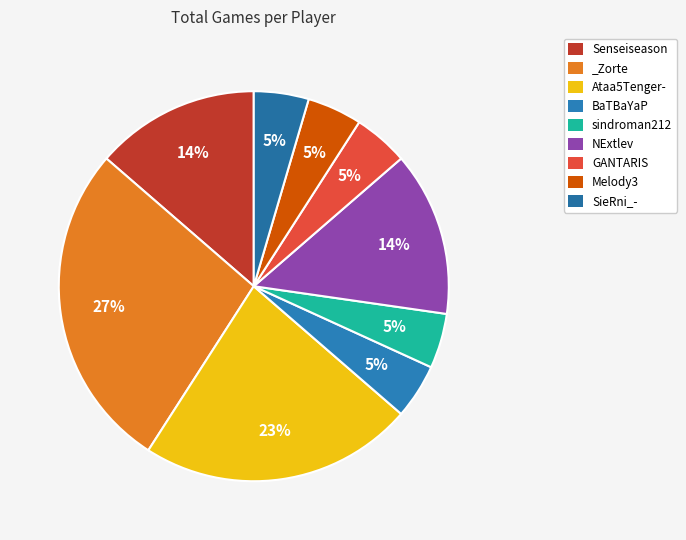

True or false: _Zorte accounts for 40% of the total.

False